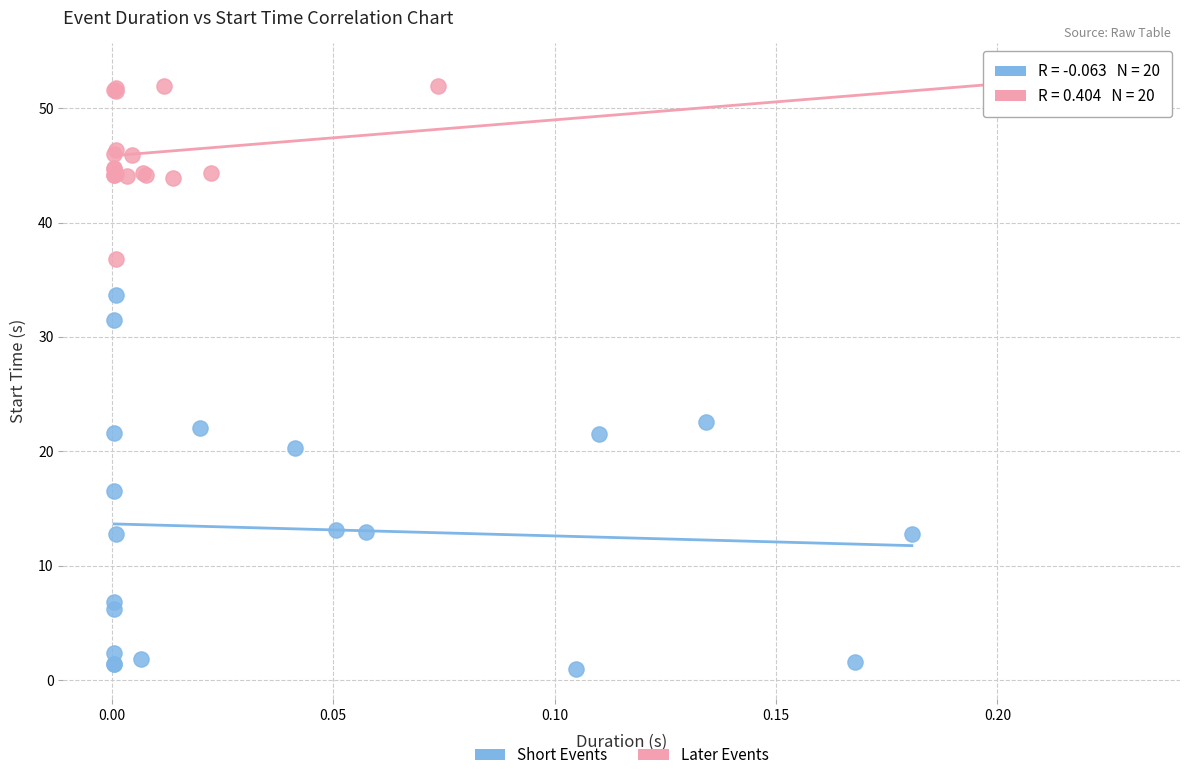

Which series has the largest Y range (max minus min)?

Short Events